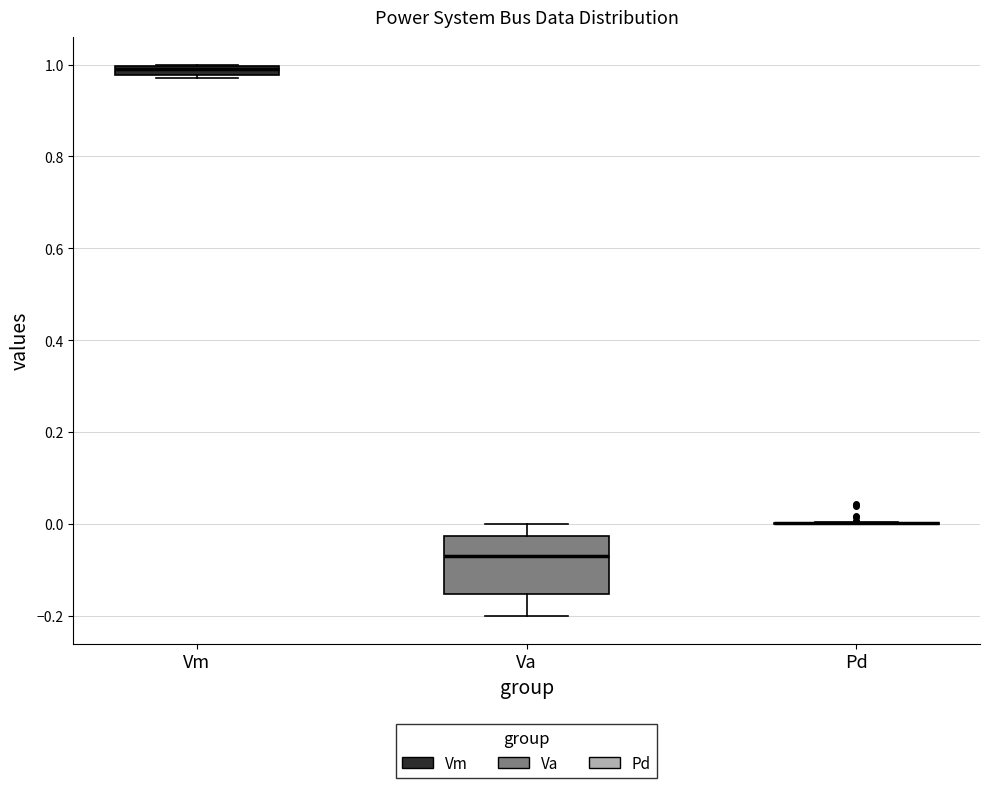

Comparing the boxes themselves (not the whiskers), which one is the tallest?

Va